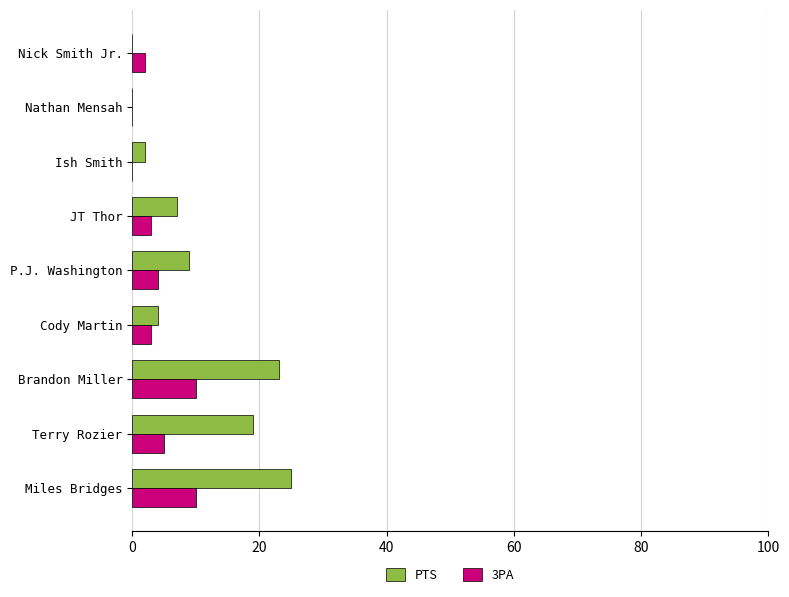

Where is PTS nearest to the value 12?

P.J. Washington